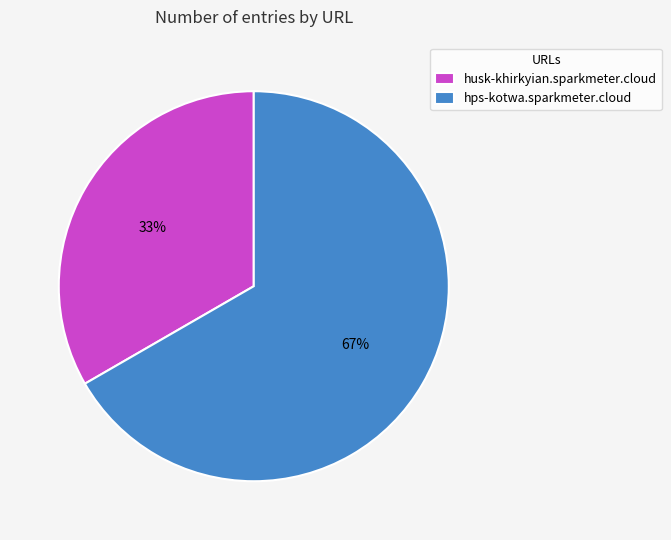

Between husk-khirkyian.sparkmeter.cloud and hps-kotwa.sparkmeter.cloud, which is larger?

hps-kotwa.sparkmeter.cloud